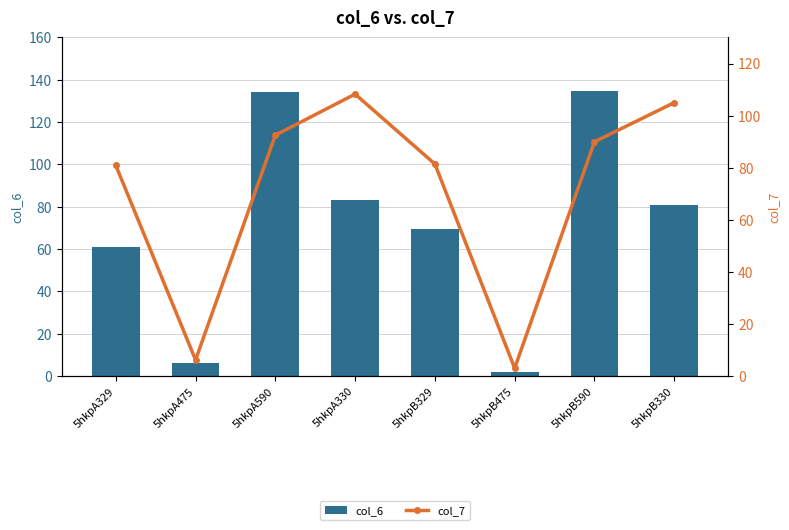

Where is col_7 nearest to the value 55?

5hkpA329